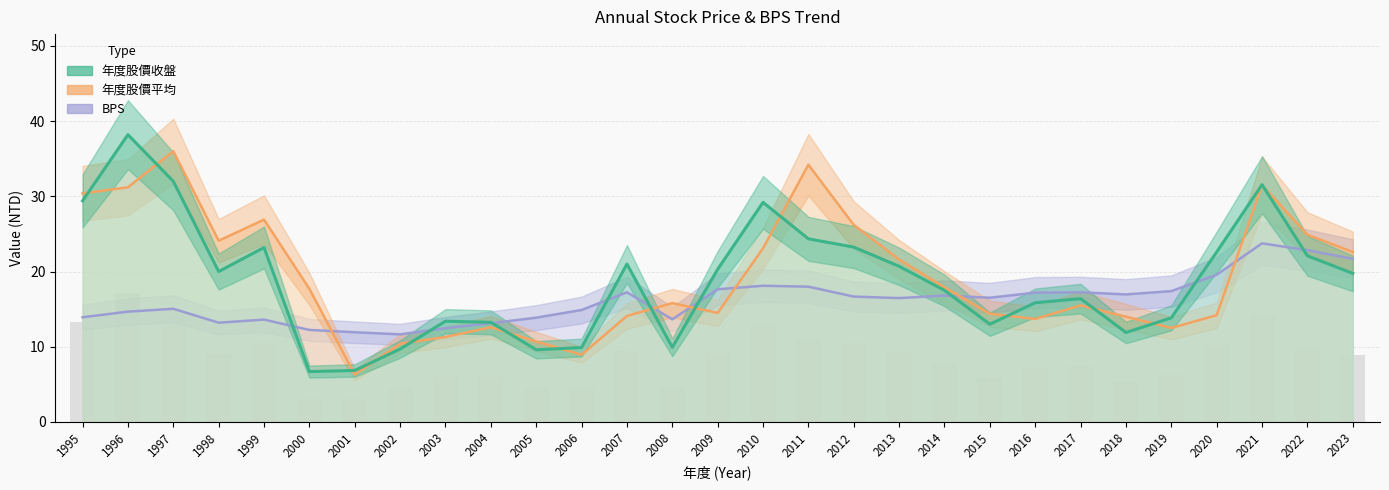

At which category does the chart reach its peak across all series?

1996